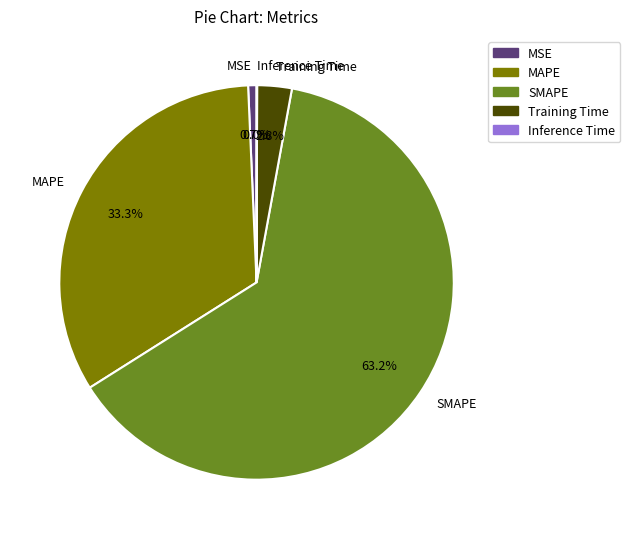

Do MSE and MAPE together represent more than half of the pie?

No